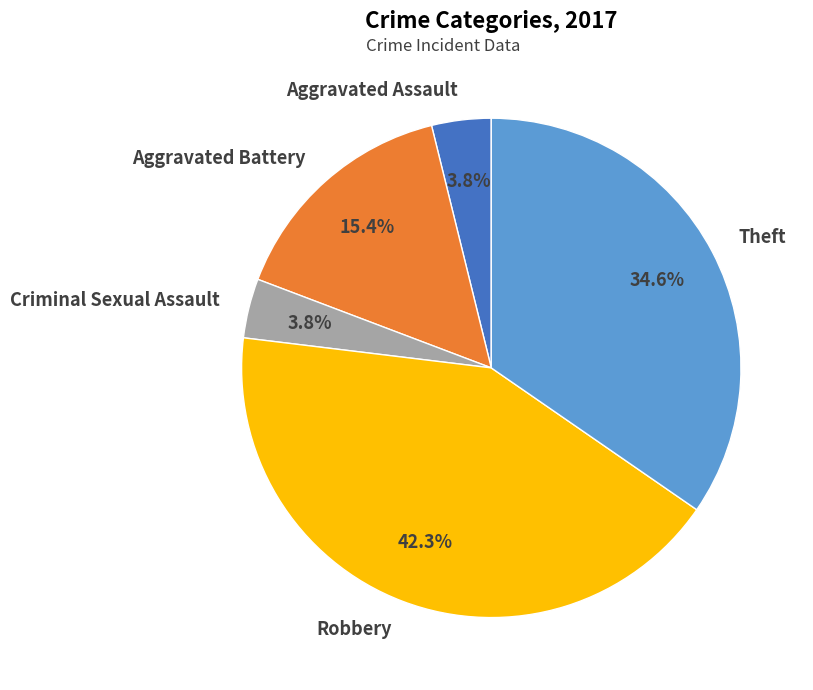

Does any single category account for the majority?

No